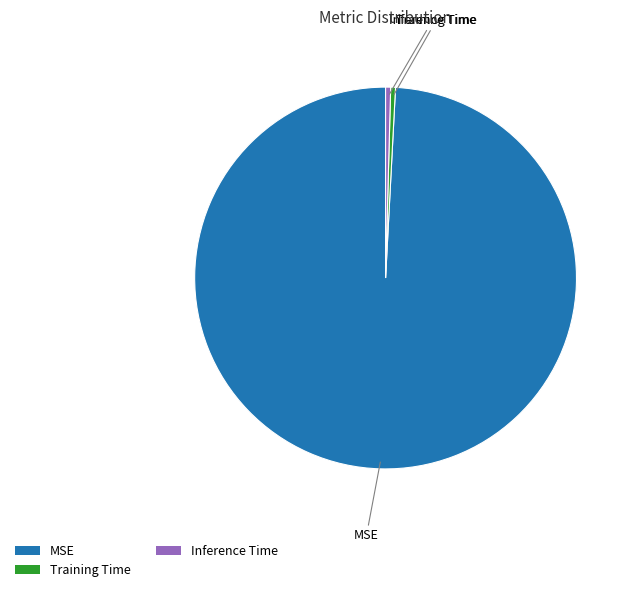

Which has a higher value, Inference Time or MSE?

MSE